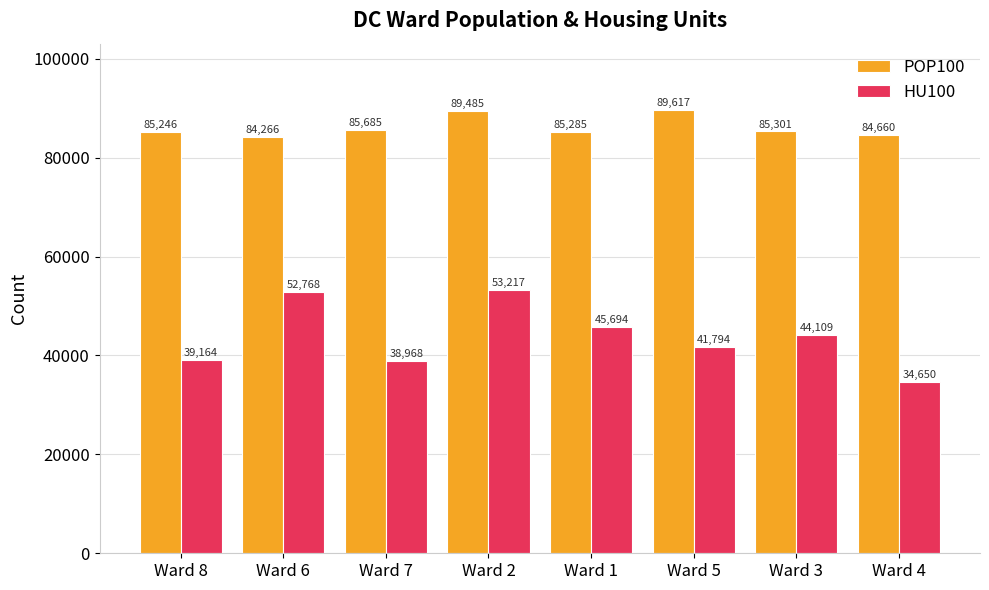

What is the label of the 8th bar from the left?

Ward 4